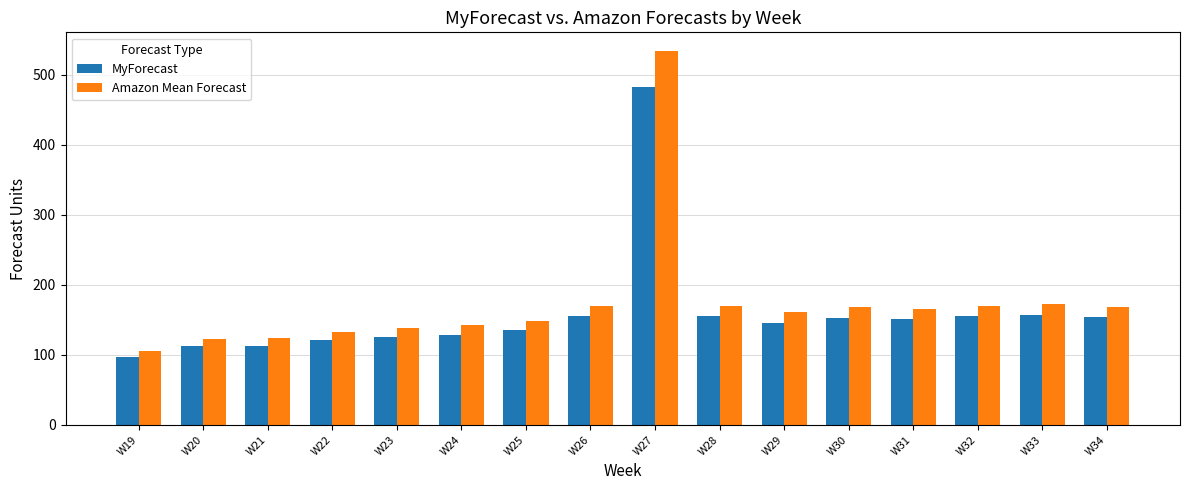

What are all the series names shown in the legend?

MyForecast, Amazon Mean Forecast